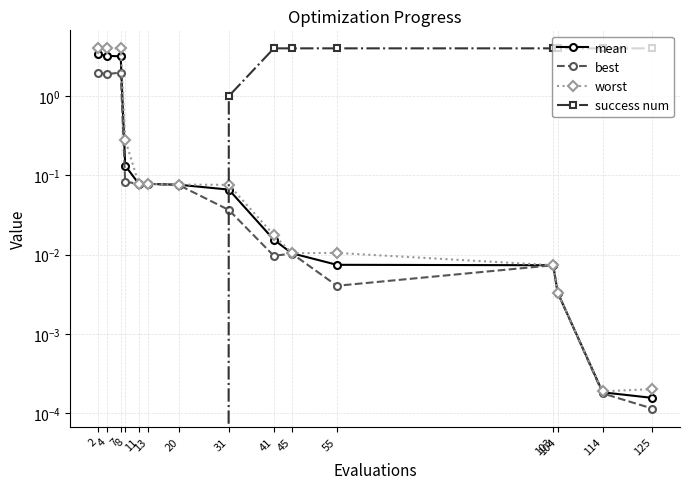

At how many categories does at least one series exceed 3?

10